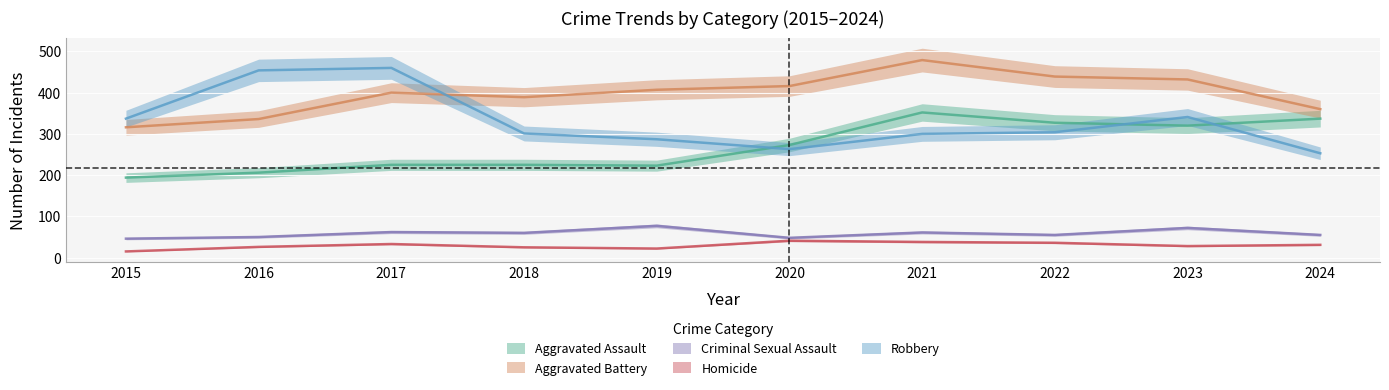

What is the maximum value for Aggravated Battery?

479